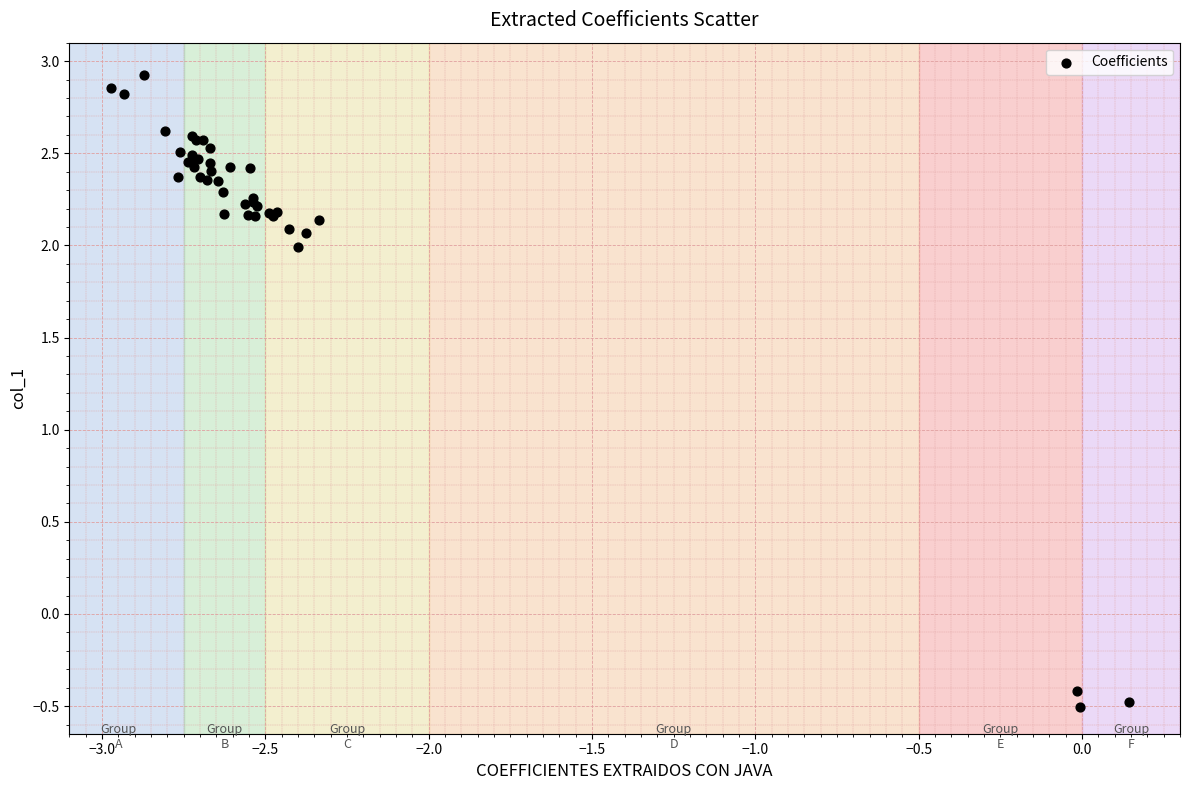

What Y value in the scatter plot is closest to 1?

2.0